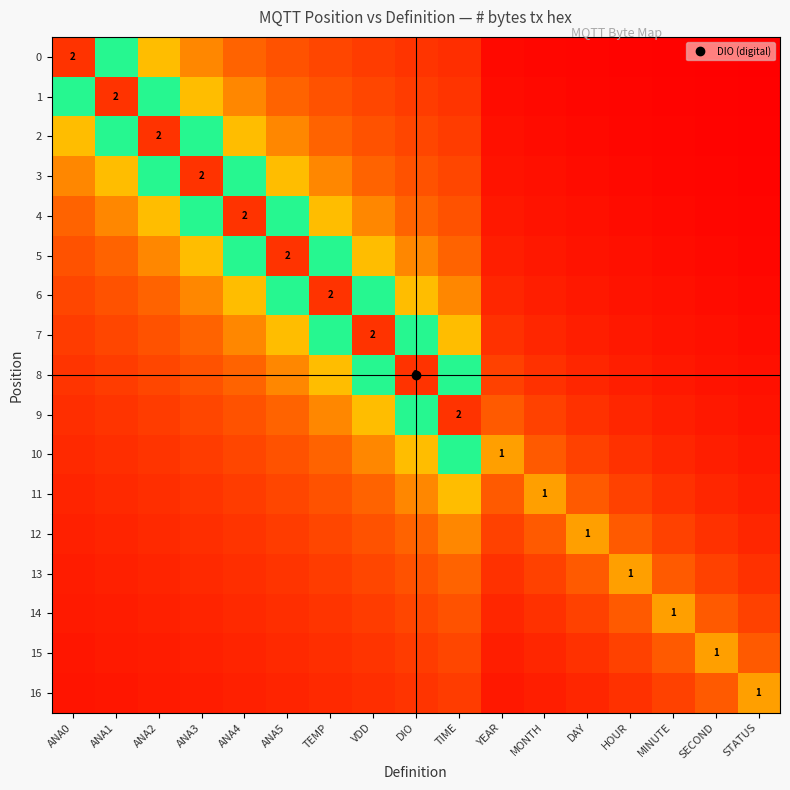

What is the average value of the 4 series?

0.7